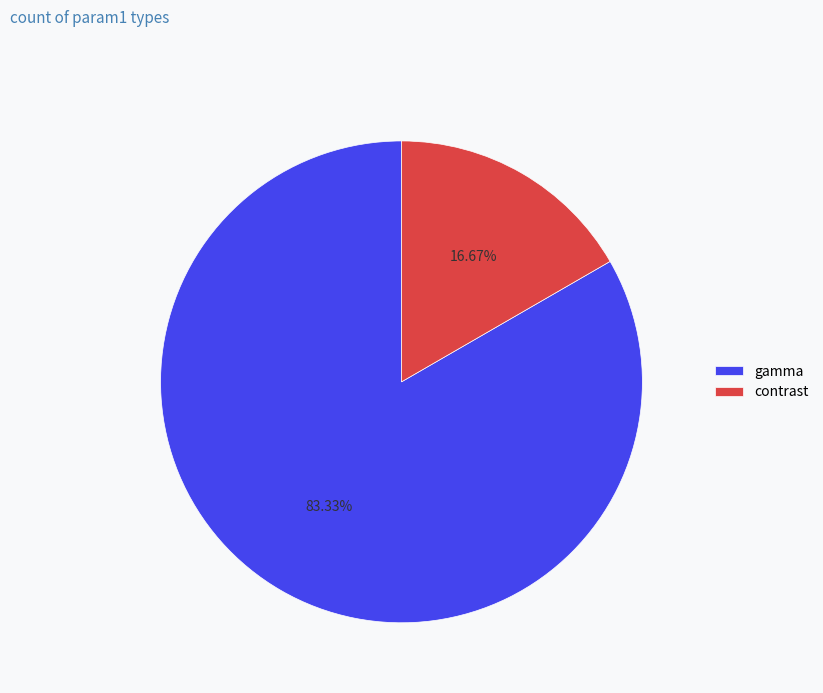

How much of the chart is everything except gamma?

16.7%